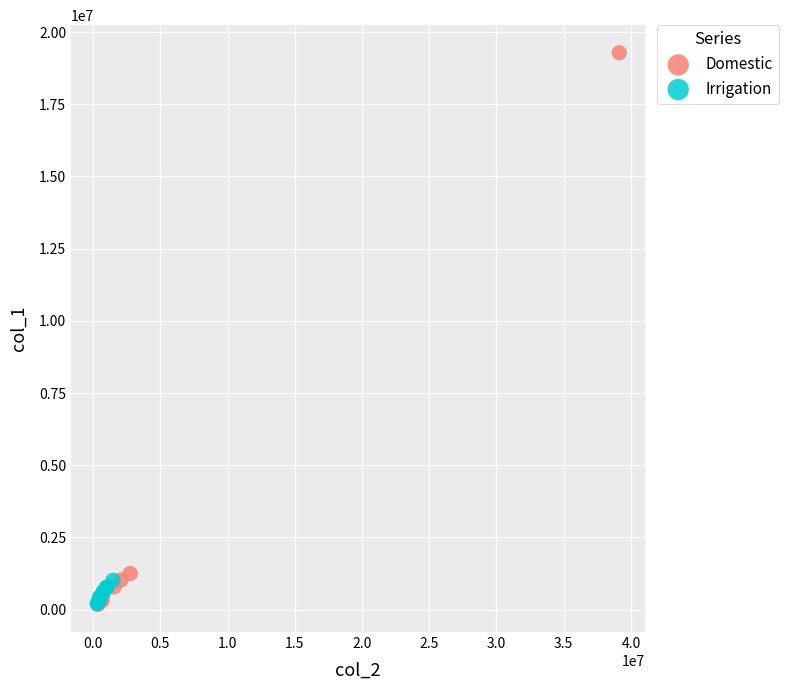

Which series has the widest spread of Y values?

Domestic